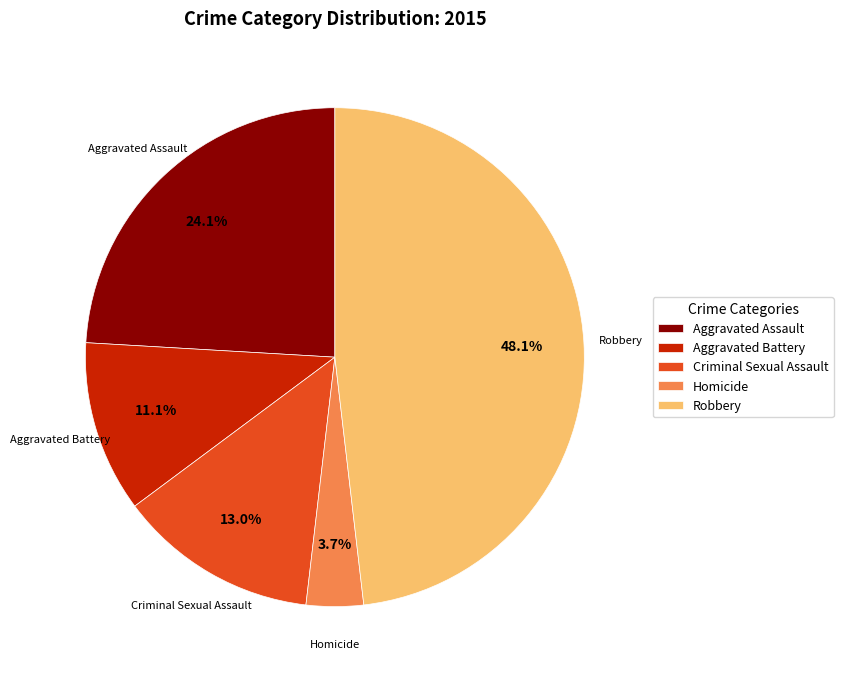

Does any single category account for the majority?

No